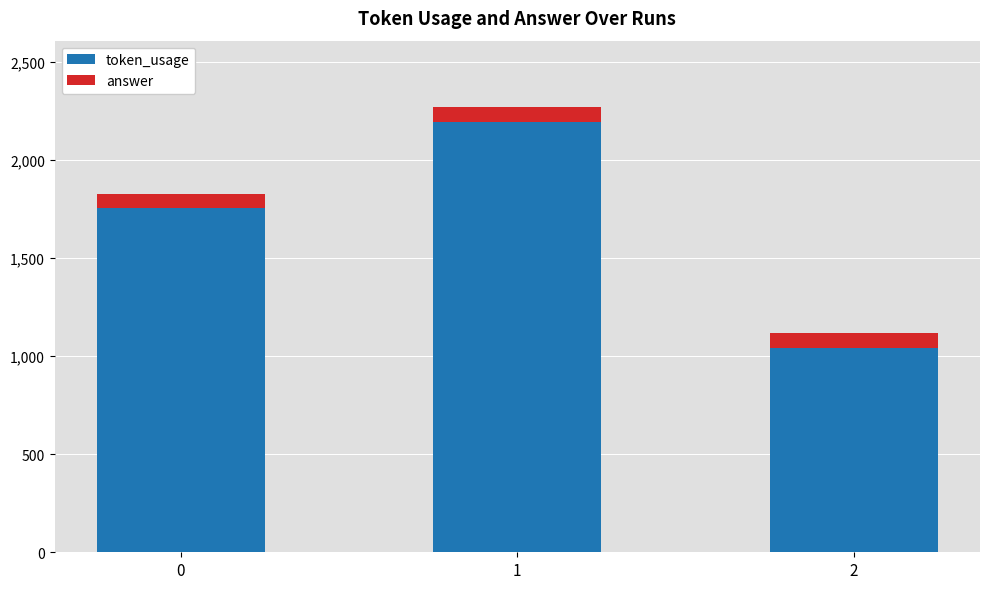

What is the total value across all series at 2?

1115